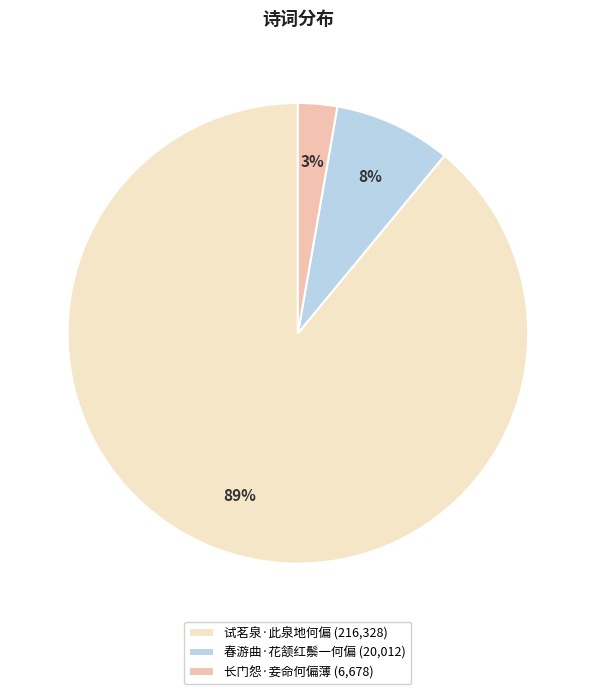

Combined, do 春游曲·花颔红鬃一何偏 (20,012) and 试茗泉·此泉地何偏 (216,328) account for over 50%?

Yes